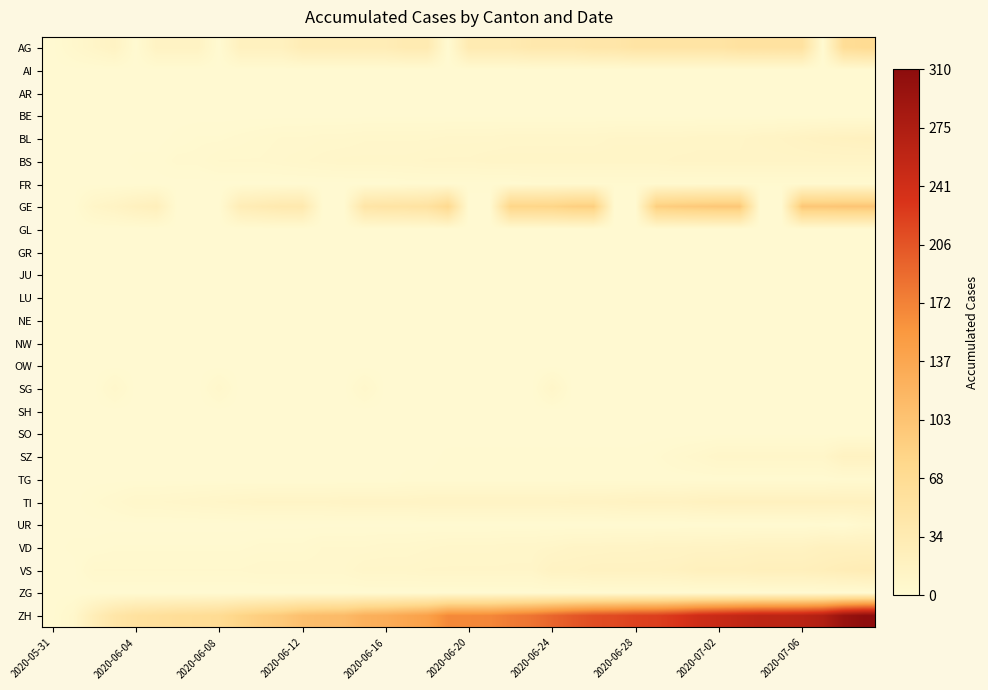

How many data points does each series have?

40